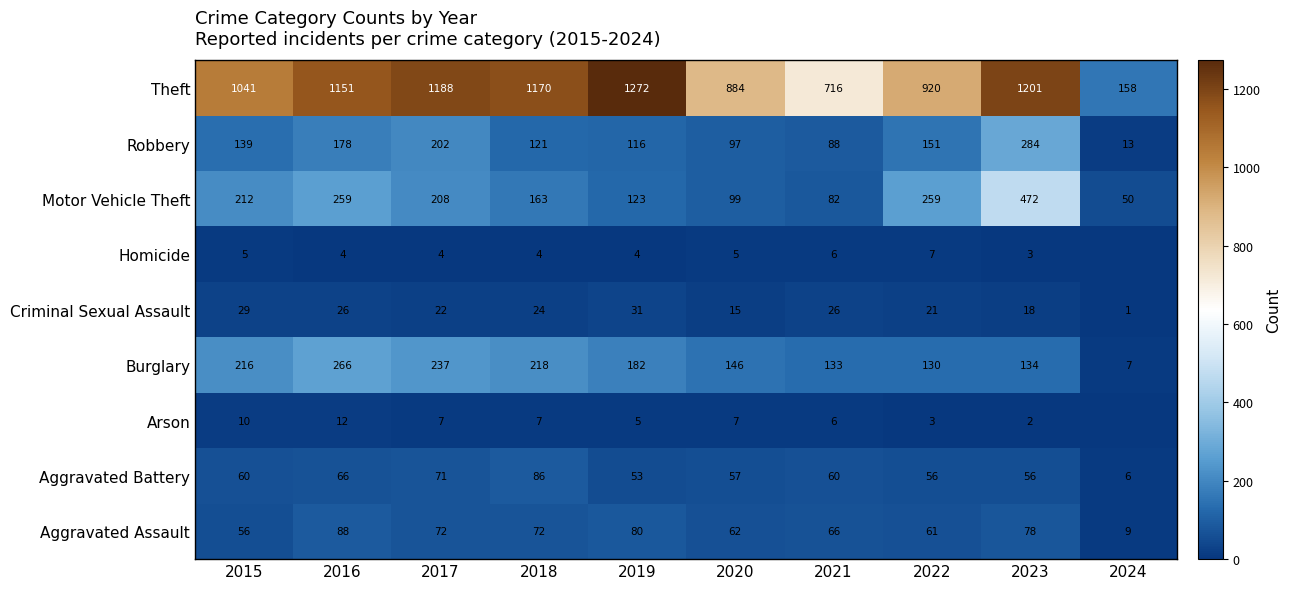

At which category is the sum across all series the highest?

2023